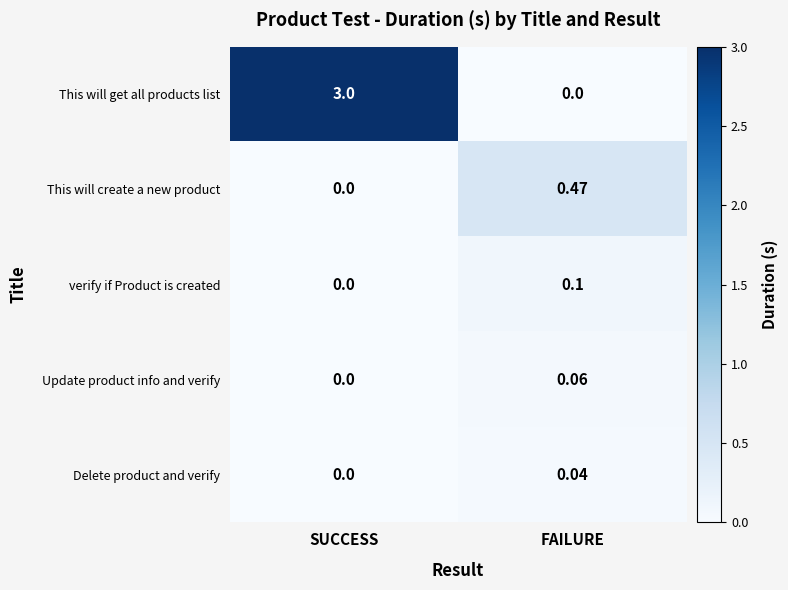

Which category has the highest value in the This will create a new product series?

FAILURE